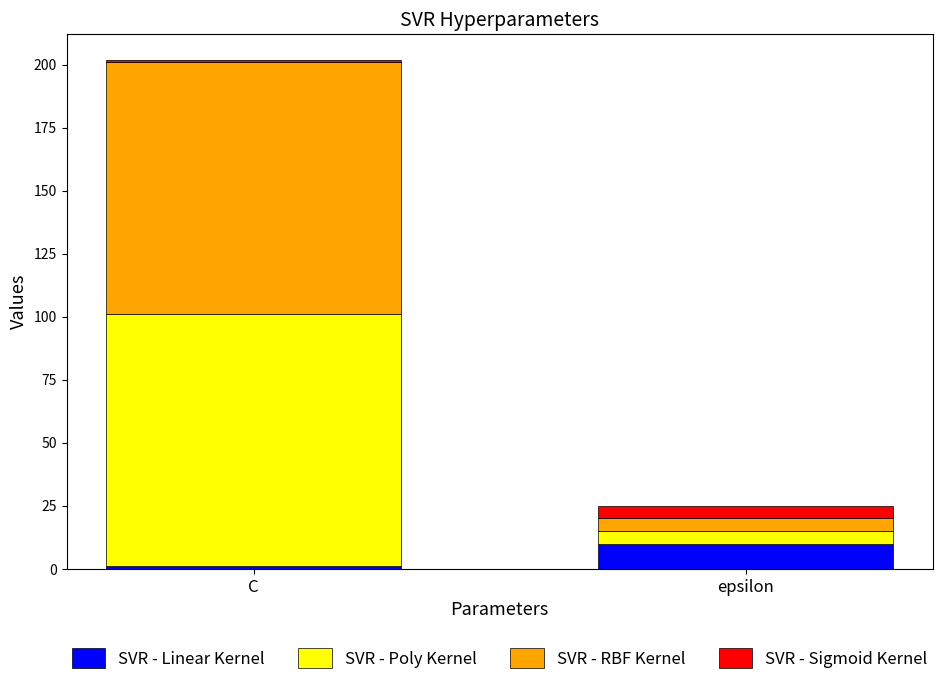

What is the sum of all SVR - Linear Kernel values?

11